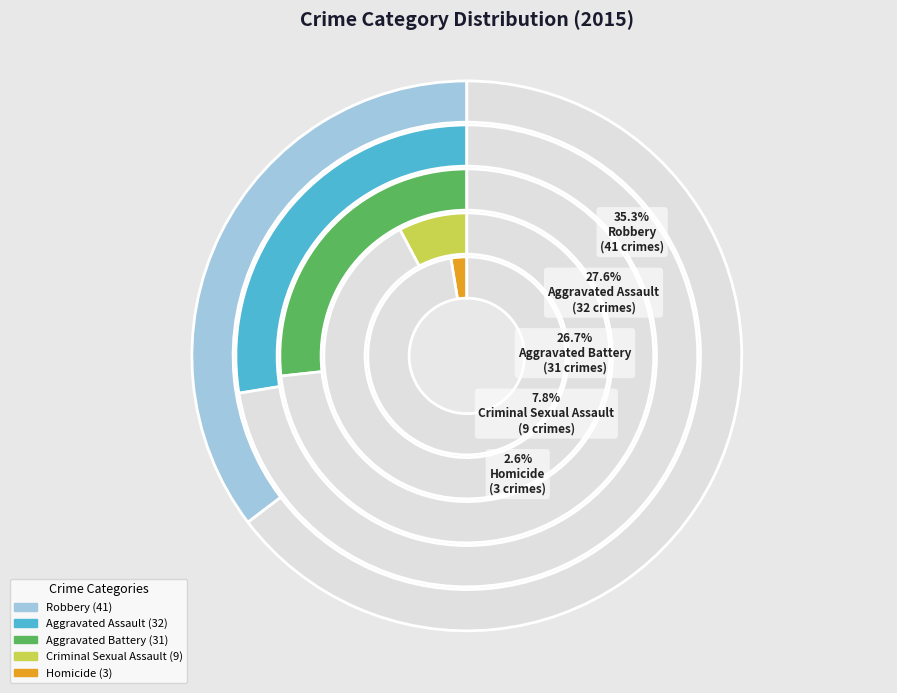

Count the number of slices in the pie.

5